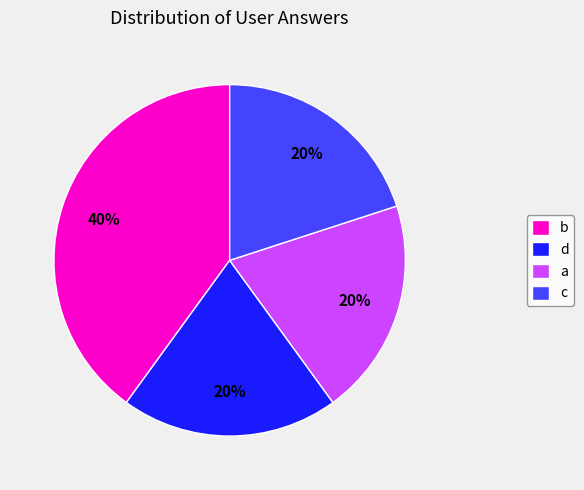

What is the largest slice in the pie chart?

b